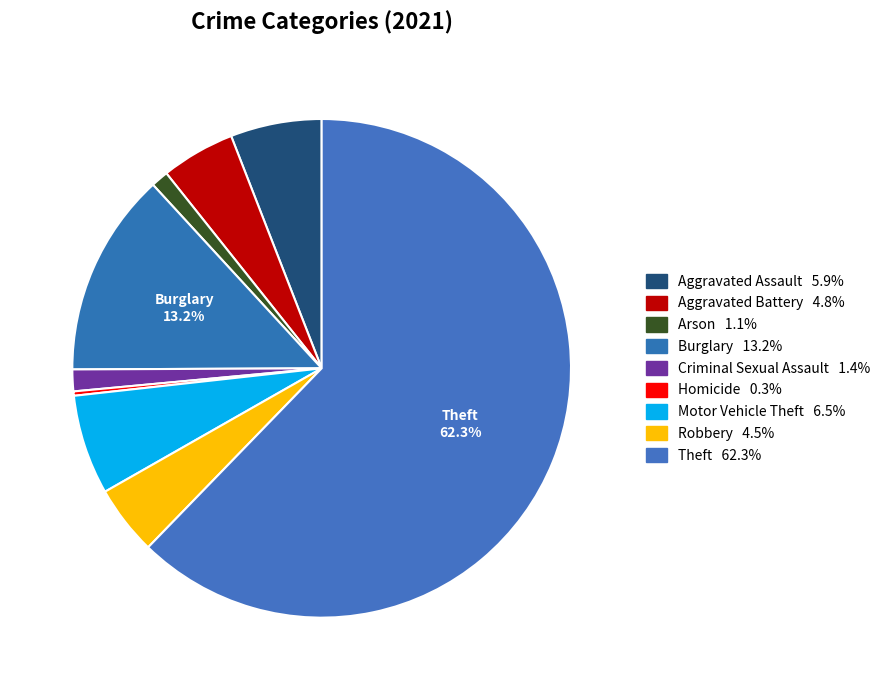

Which category has the biggest portion of the pie?

Theft